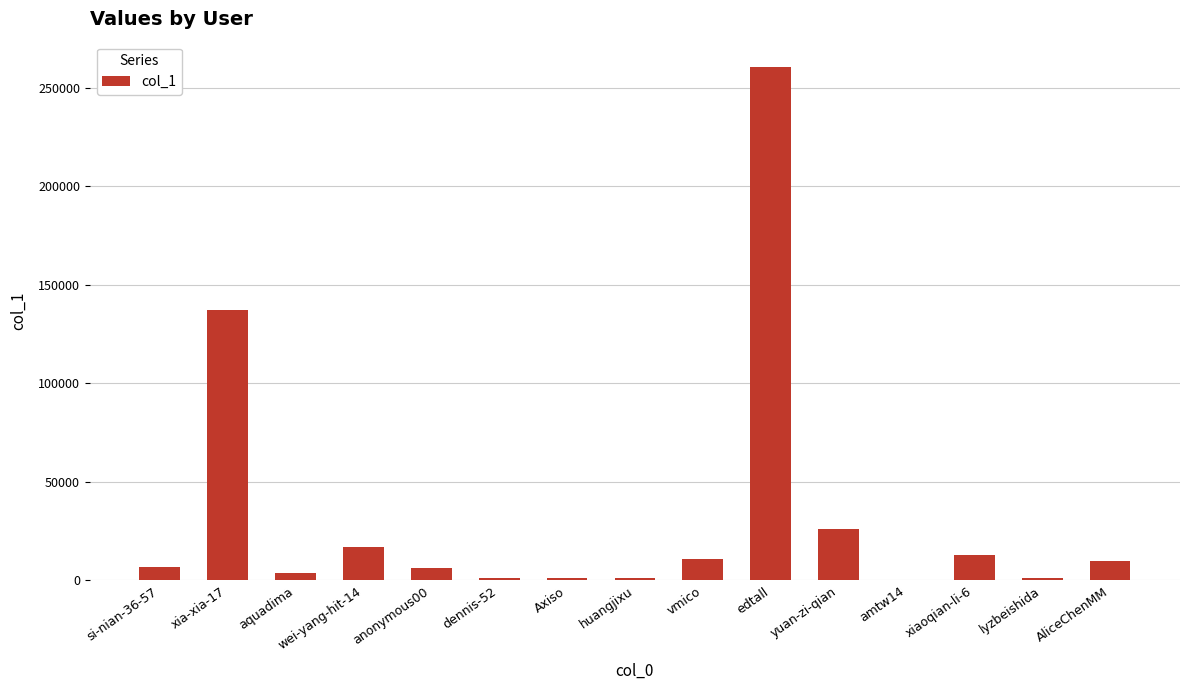

The value at edtall is 260514. True or false?

True